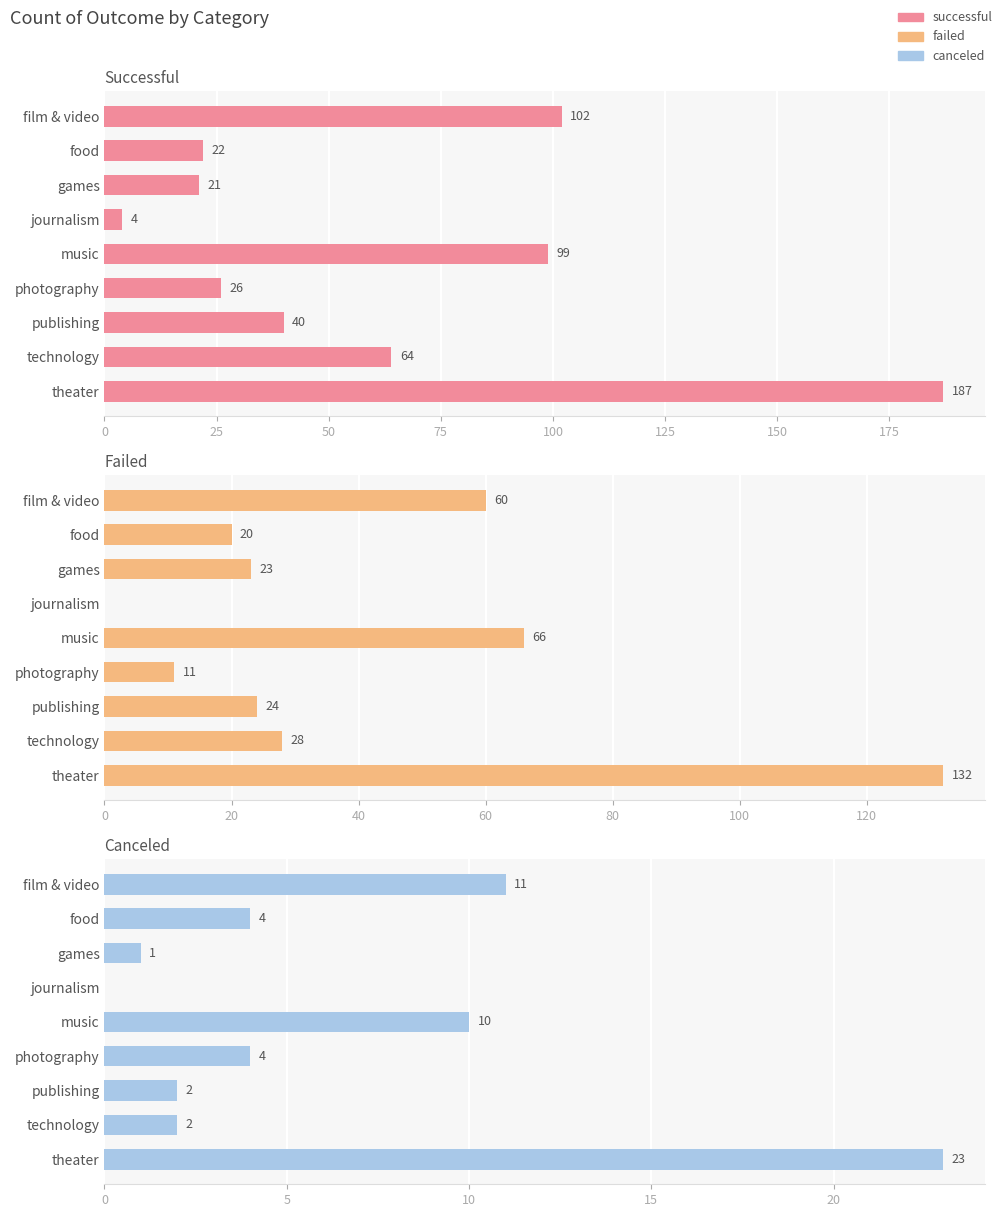

Reading right to left, extract all data points from this chart.

successful: 187	64	40	26	99	4	21	22	102
failed: 132	28	24	11	66	0	23	20	60
canceled: 23	2	2	4	10	0	1	4	11